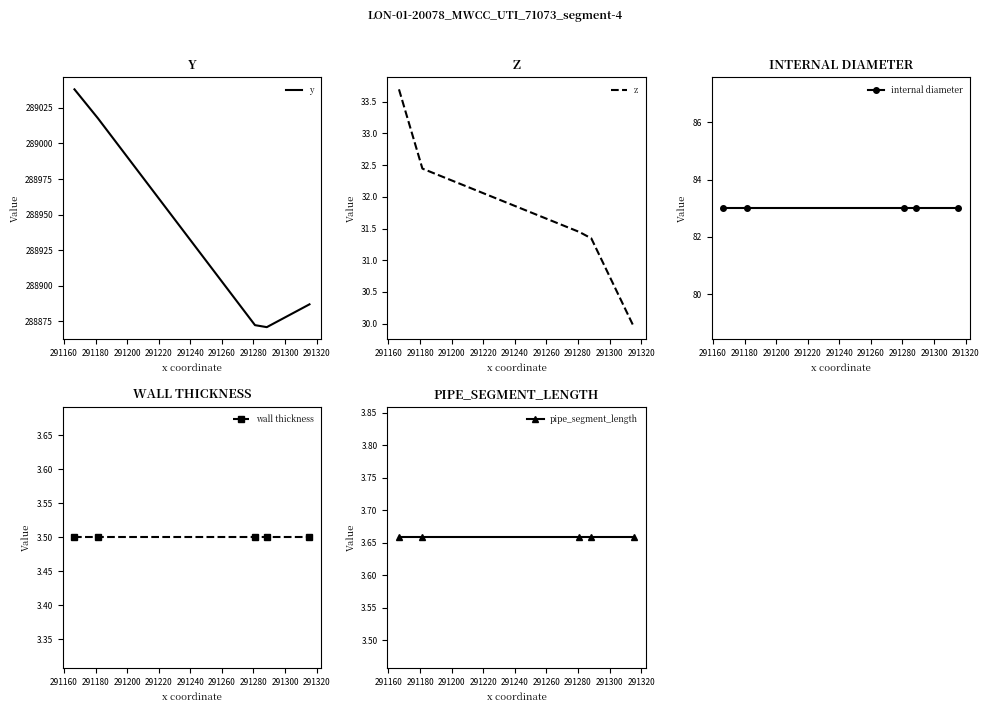

What is the value of the pipe_segment_length point at the 3rd from the left?

3.7